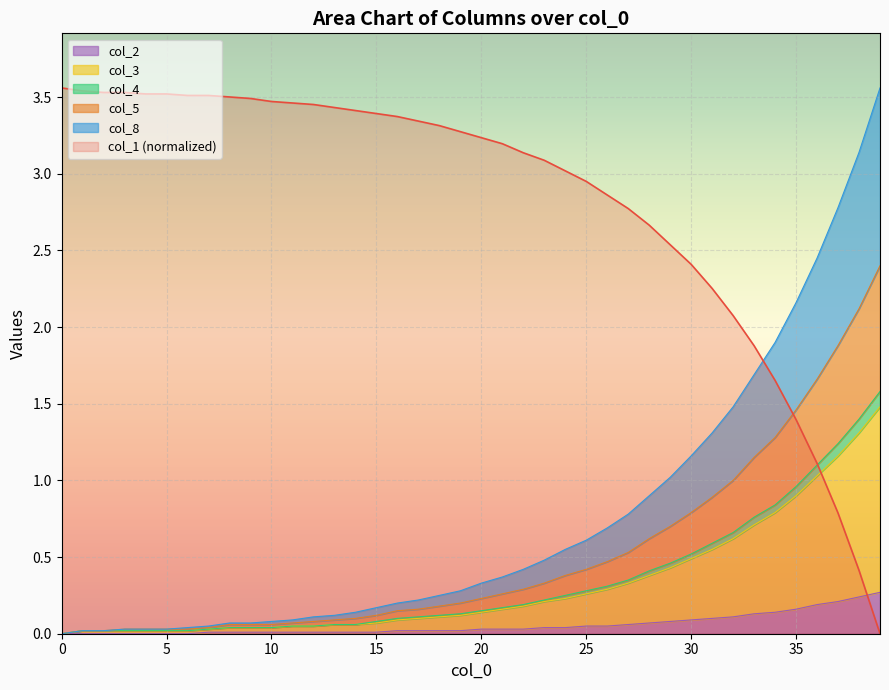

Reading left to right, what are all the values shown in this chart?

col_1: 0=3.6	1=3.5	2=3.5	3=3.5	4=3.5	5=3.5	6=3.5	7=3.5	8=3.5	9=3.5	10=3.5	11=3.5	12=3.5	13=3.4	14=3.4	15=3.4	16=3.4	17=3.3	18=3.3	19=3.3	20=3.2	21=3.2	22=3.1	23=3.1	24=3.0	25=3.0	26=2.9	27=2.8	28=2.7	29=2.5	30=2.4	31=2.3	32=2.1	33=1.9	34=1.7	35=1.4	36=1.1	37=0.8	38=0.4	39=0.0
col_8: 0=0.0	1=0.0	2=0.0	3=0.0	4=0.0	5=0.0	6=0.0	7=0.1	8=0.1	9=0.1	10=0.1	11=0.1	12=0.1	13=0.1	14=0.1	15=0.2	16=0.2	17=0.2	18=0.2	19=0.3	20=0.3	21=0.4	22=0.4	23=0.5	24=0.6	25=0.6	26=0.7	27=0.8	28=0.9	29=1.0	30=1.2	31=1.3	32=1.5	33=1.7	34=1.9	35=2.2	36=2.5	37=2.8	38=3.1	39=3.6
col_5: 0=0.0	1=0.0	2=0.0	3=0.0	4=0.0	5=0.0	6=0.0	7=0.0	8=0.1	9=0.1	10=0.1	11=0.1	12=0.1	13=0.1	14=0.1	15=0.1	16=0.2	17=0.2	18=0.2	19=0.2	20=0.2	21=0.3	22=0.3	23=0.3	24=0.4	25=0.4	26=0.5	27=0.5	28=0.6	29=0.7	30=0.8	31=0.9	32=1.0	33=1.1	34=1.3	35=1.5	36=1.7	37=1.9	38=2.1	39=2.4
col_3: 0=0.0	1=0.0	2=0.0	3=0.0	4=0.0	5=0.0	6=0.0	7=0.0	8=0.0	9=0.0	10=0.0	11=0.1	12=0.1	13=0.1	14=0.1	15=0.1	16=0.1	17=0.1	18=0.1	19=0.1	20=0.1	21=0.2	22=0.2	23=0.2	24=0.2	25=0.3	26=0.3	27=0.3	28=0.4	29=0.4	30=0.5	31=0.6	32=0.6	33=0.7	34=0.8	35=0.9	36=1.0	37=1.2	38=1.3	39=1.5
col_4: 0=0.0	1=0.0	2=0.0	3=0.0	4=0.0	5=0.0	6=0.0	7=0.0	8=0.0	9=0.0	10=0.0	11=0.1	12=0.1	13=0.1	14=0.1	15=0.1	16=0.1	17=0.1	18=0.1	19=0.1	20=0.2	21=0.2	22=0.2	23=0.2	24=0.2	25=0.3	26=0.3	27=0.4	28=0.4	29=0.5	30=0.5	31=0.6	32=0.7	33=0.8	34=0.8	35=1.0	36=1.1	37=1.2	38=1.4	39=1.6
col_2: 0=0.0	1=0.0	2=0.0	3=0.0	4=0.0	5=0.0	6=0.0	7=0.0	8=0.0	9=0.0	10=0.0	11=0.0	12=0.0	13=0.0	14=0.0	15=0.0	16=0.0	17=0.0	18=0.0	19=0.0	20=0.0	21=0.0	22=0.0	23=0.0	24=0.0	25=0.1	26=0.1	27=0.1	28=0.1	29=0.1	30=0.1	31=0.1	32=0.1	33=0.1	34=0.1	35=0.2	36=0.2	37=0.2	38=0.2	39=0.3